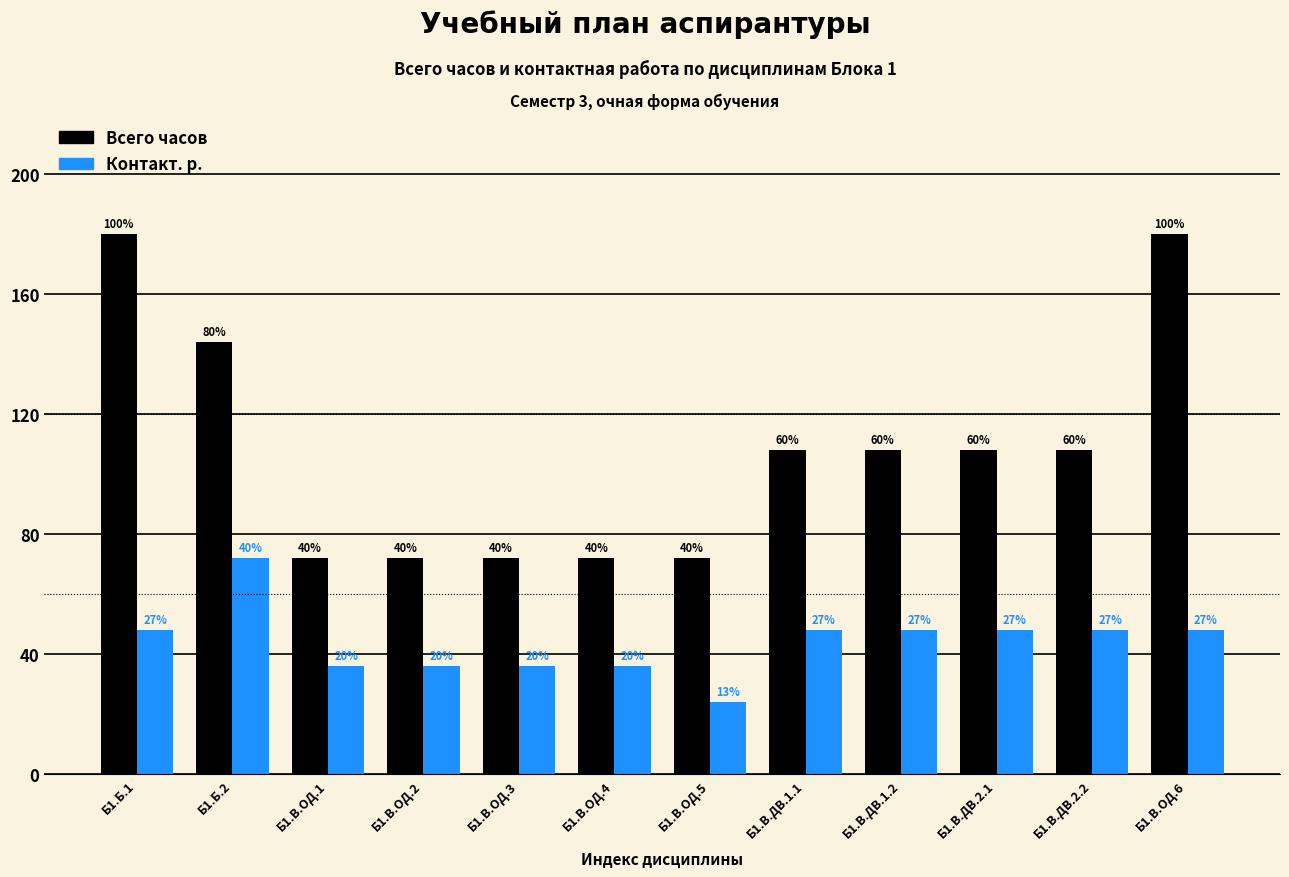

What are all the series names shown in the legend?

Всего часов, Контакт. р.